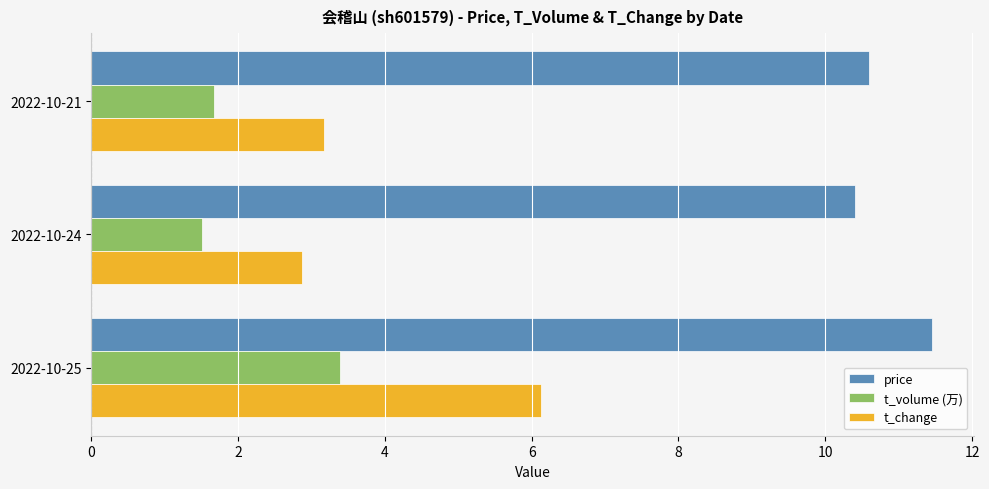

Where is t_change nearest to the value 4?

2022-10-21